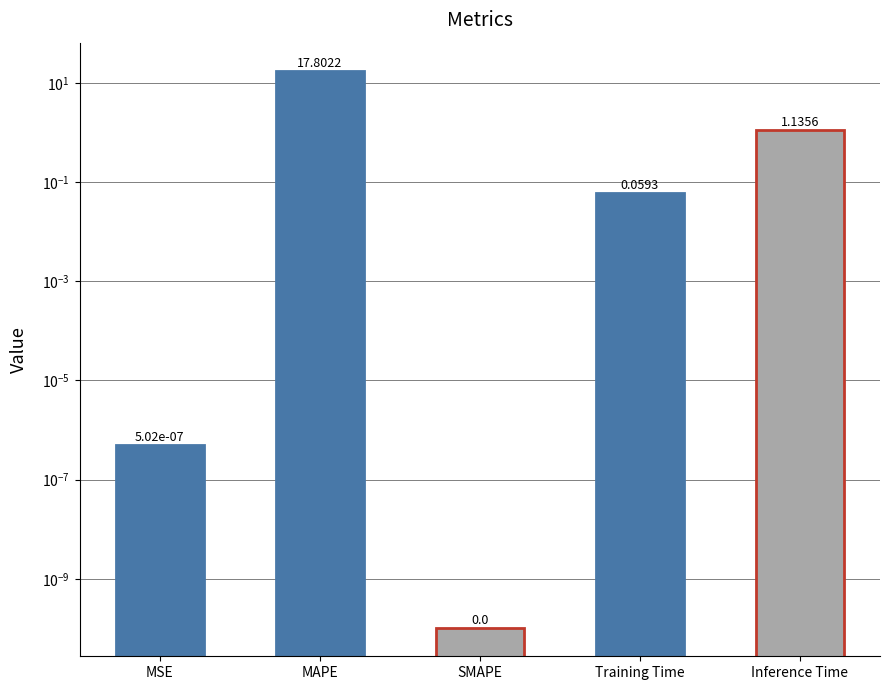

At which label is the value closest to 8?

Inference Time